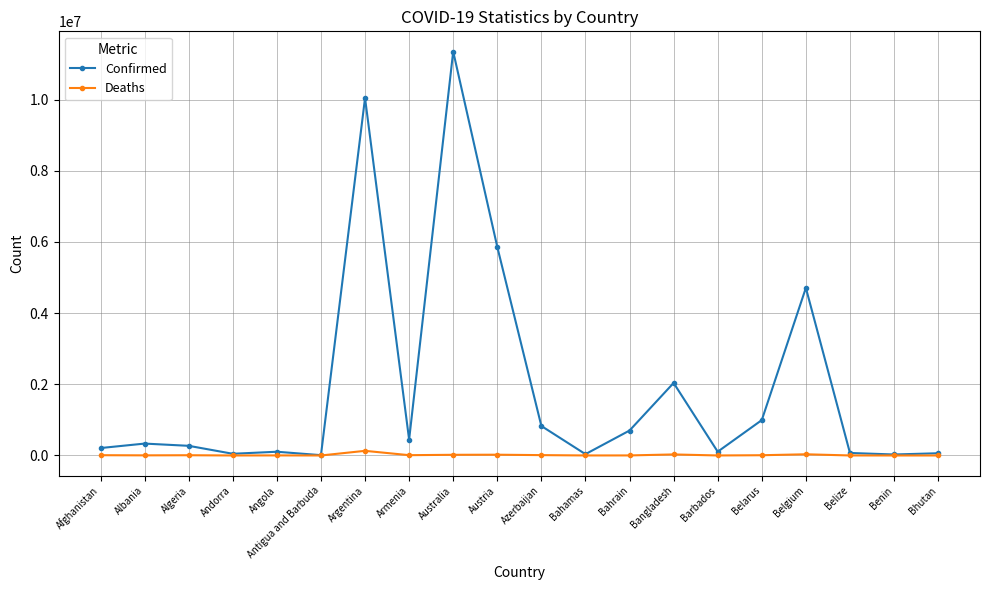

True or false: Deaths has more than 2 points higher than both neighbors.

True